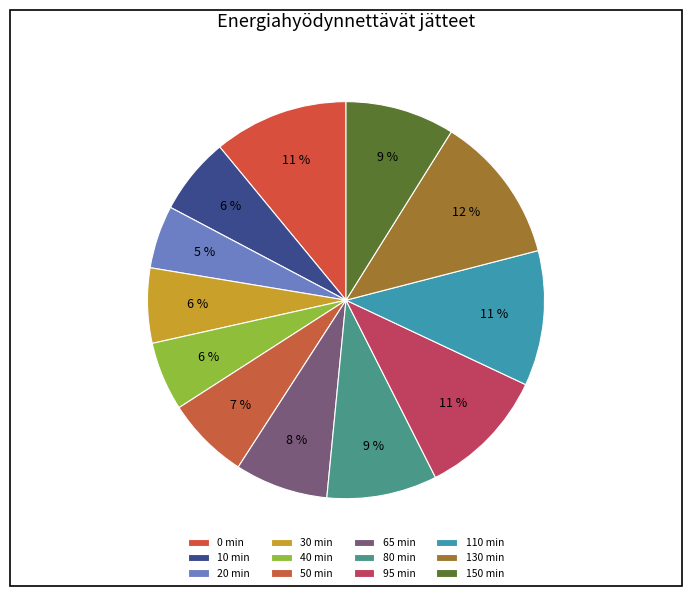

To the nearest percent, what portion does 65 min represent?

8%